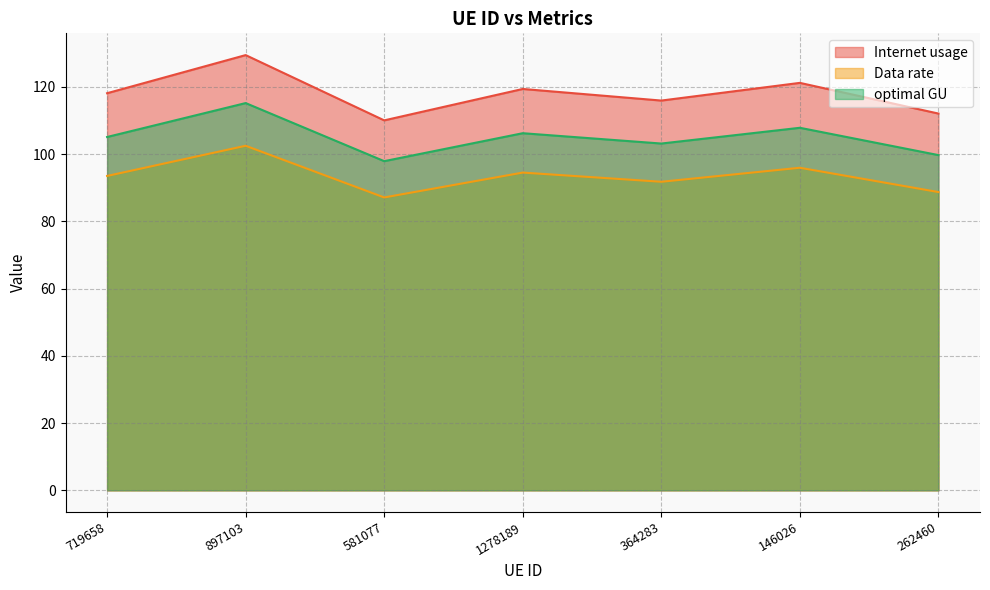

What is the difference between the second highest and second lowest values in the Data rate series?

7.2